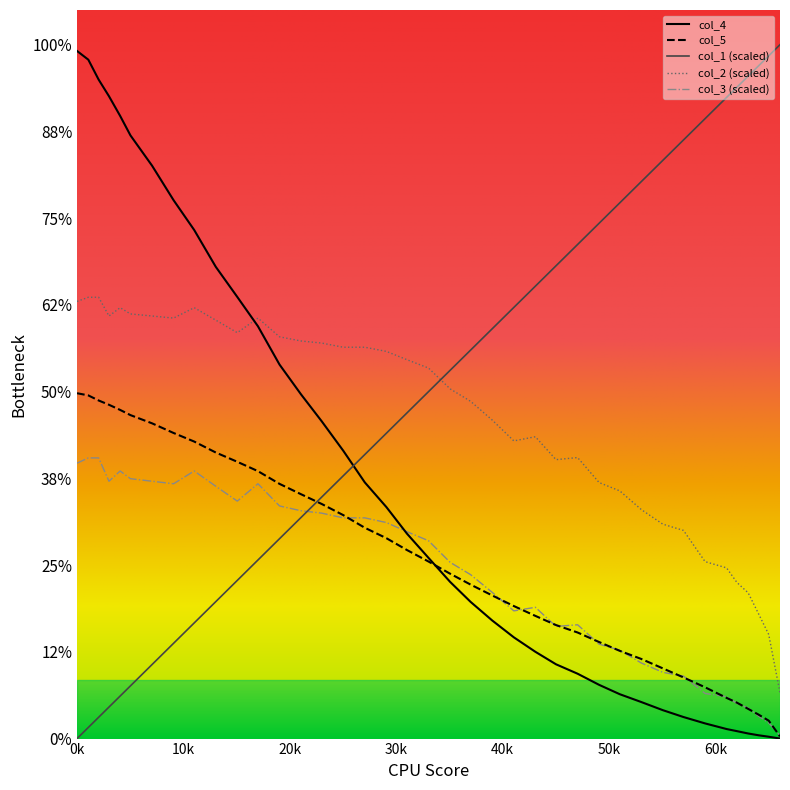

Does the chart have visible grid lines?

No